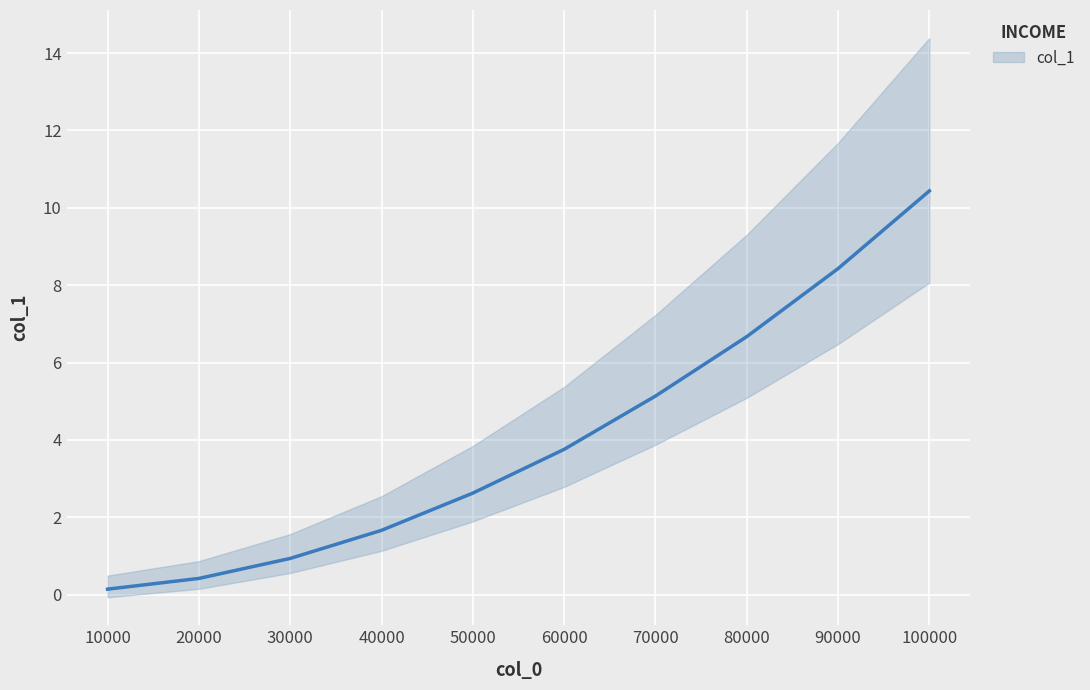

How many values are below 3?

5